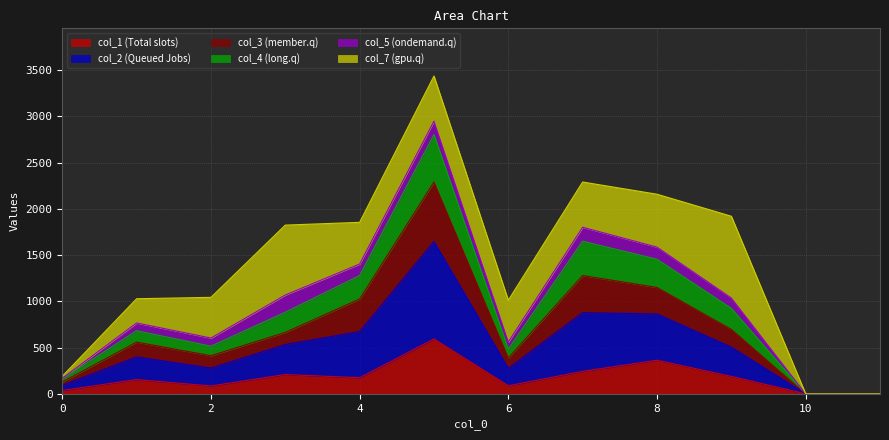

Does the chart have visible grid lines?

Yes